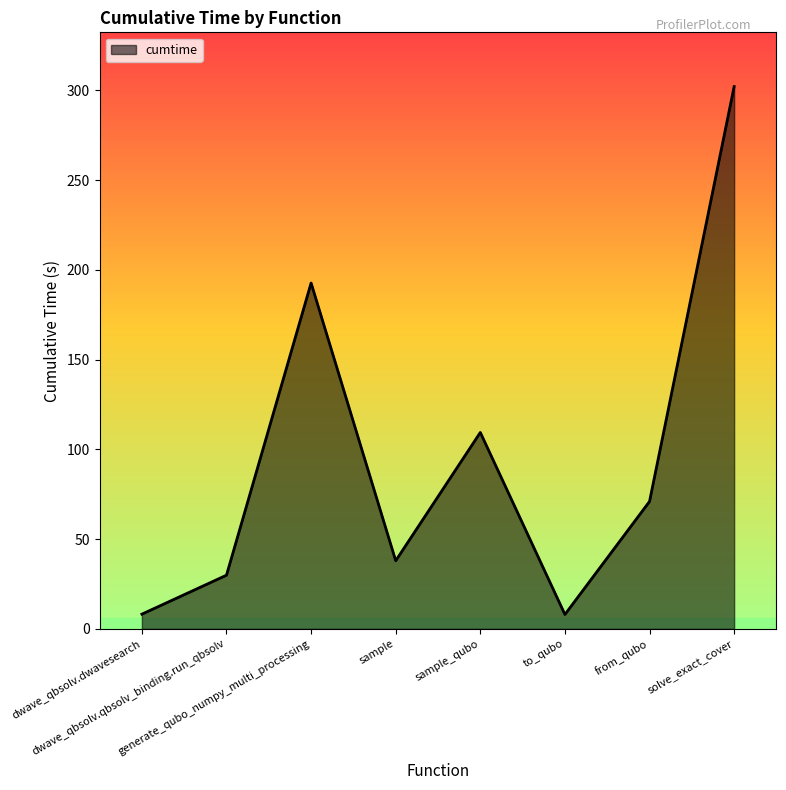

What is the difference between the maximum and minimum values?

294.2